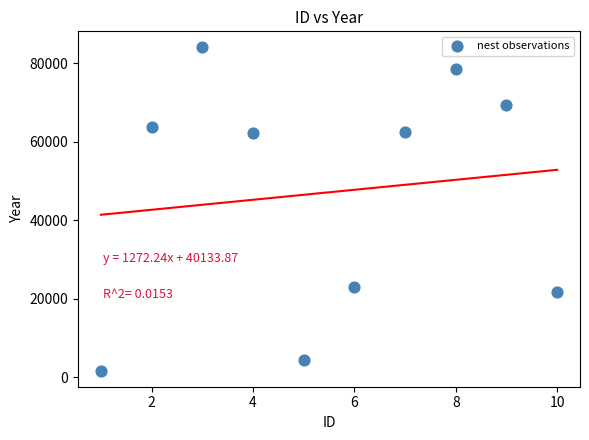

What is the range of X values (max minus min)?

9